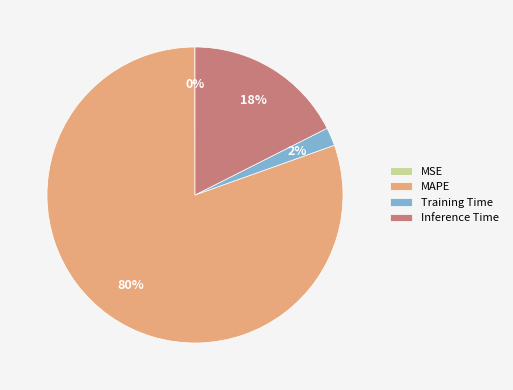

What is the majority slice?

MAPE